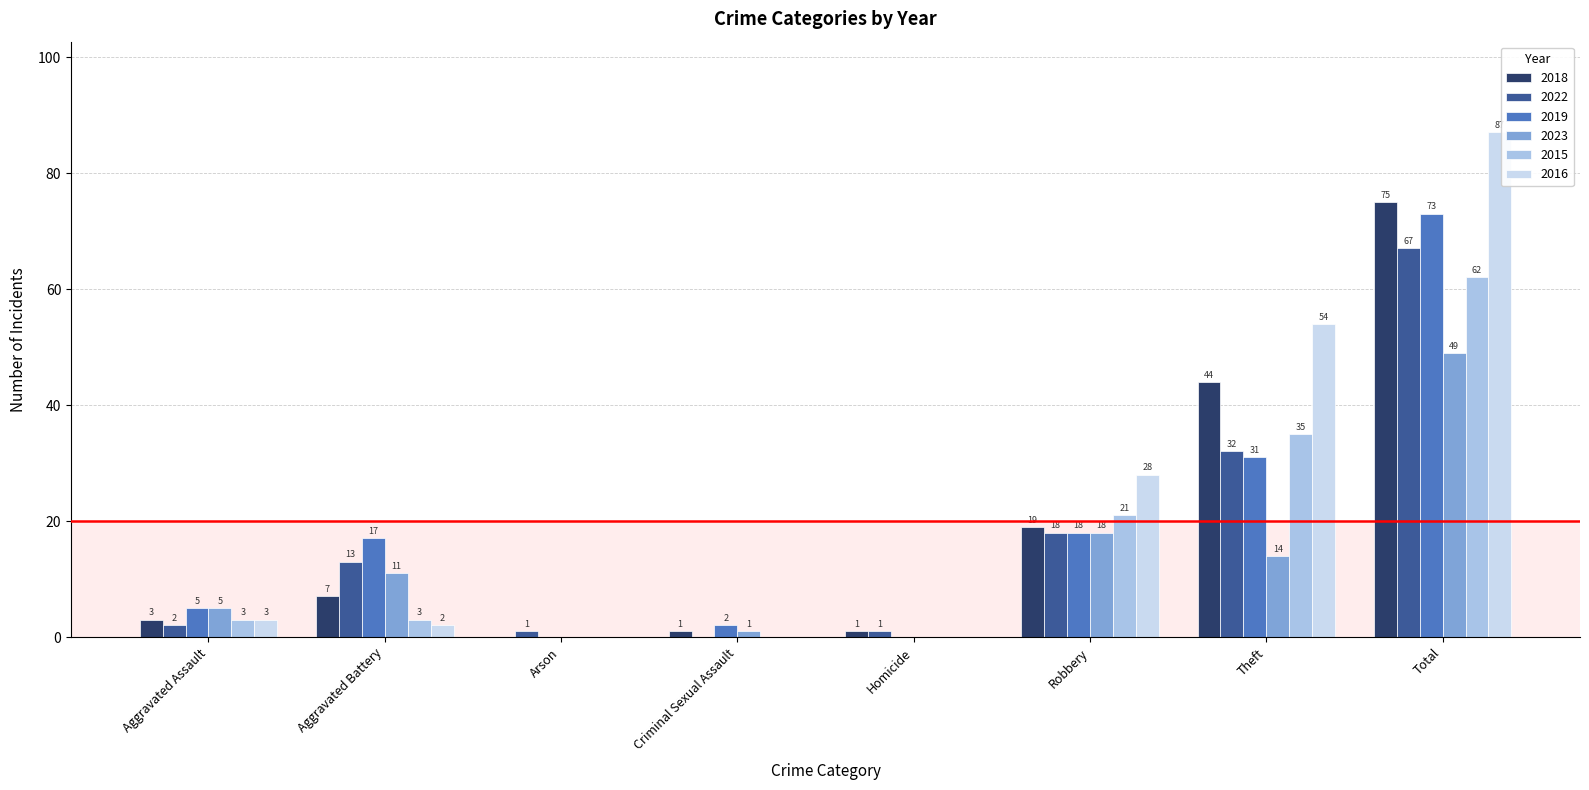

At which category is the sum across all series the highest?

Total